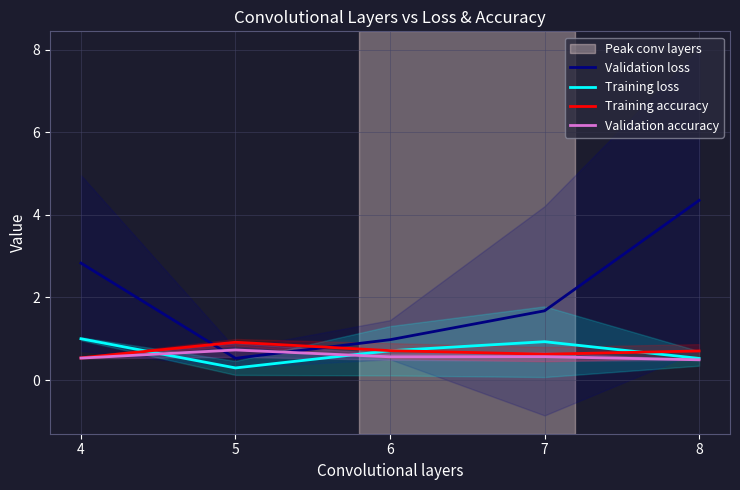

What is the difference between the second highest and second lowest values in the Training loss series?

0.4